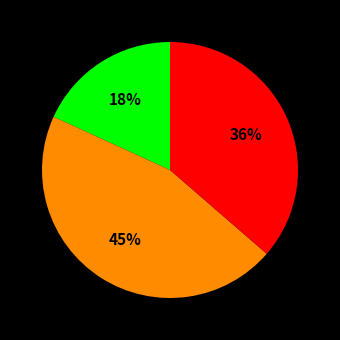

Count the number of slices in the pie.

3